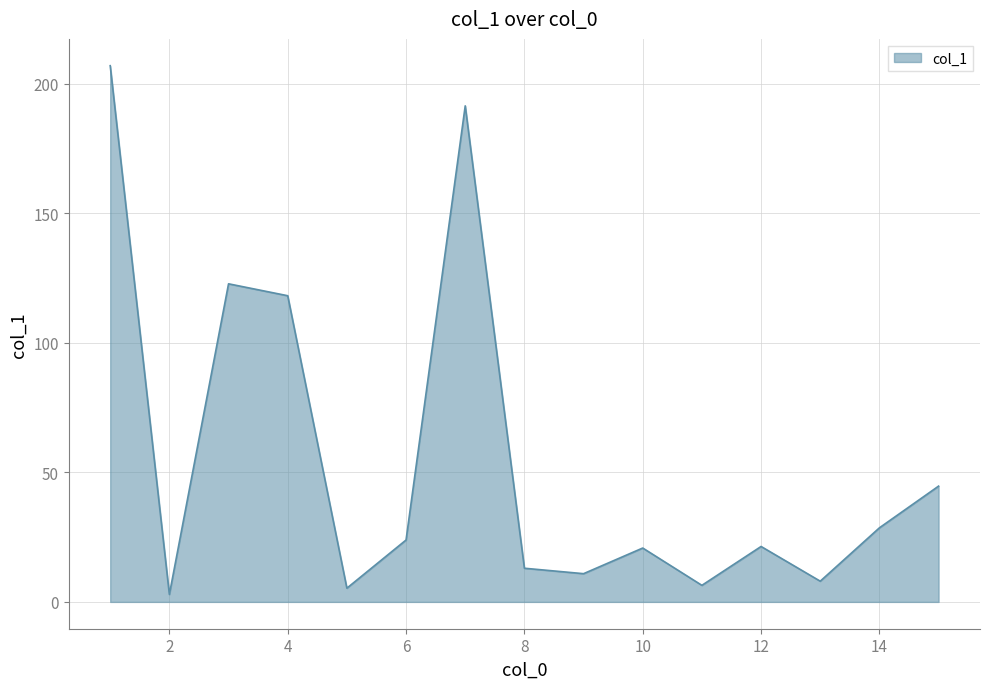

What is the maximum value shown in the chart?

207.0